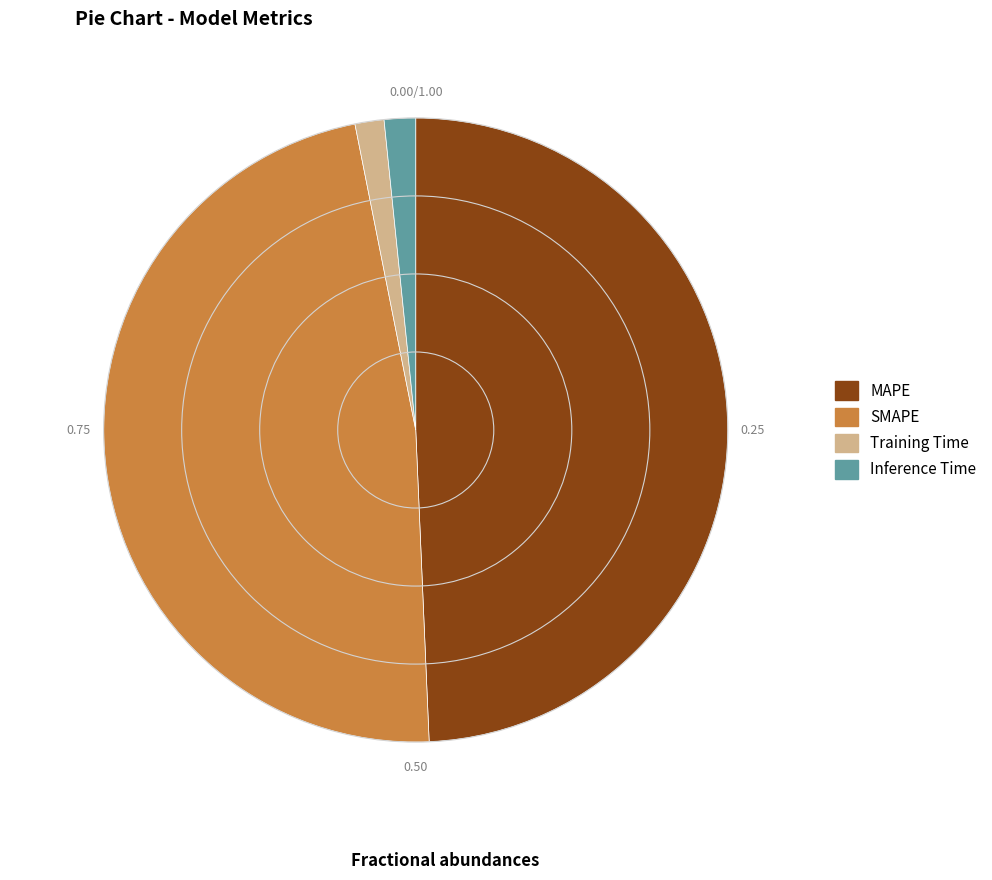

Is it true that MAPE is 49% of the pie?

True